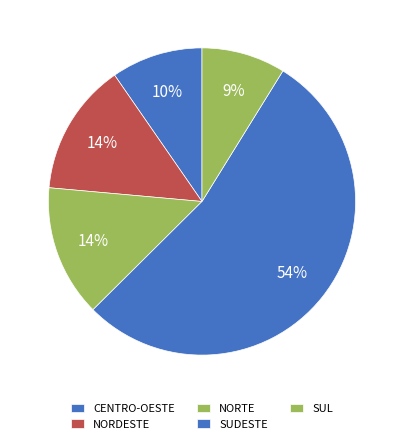

How many slices are in this pie chart?

5